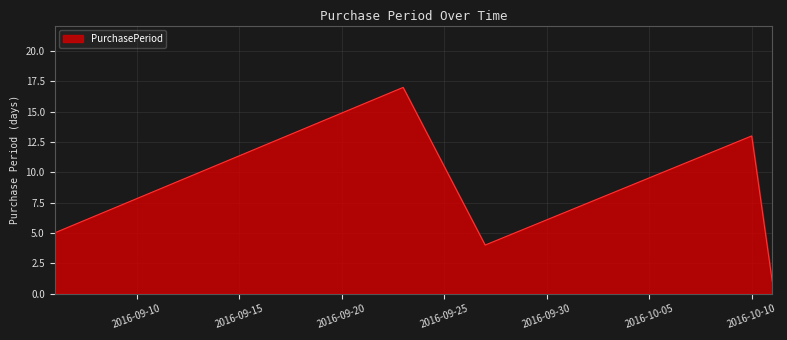

What is the maximum value shown in the chart?

17